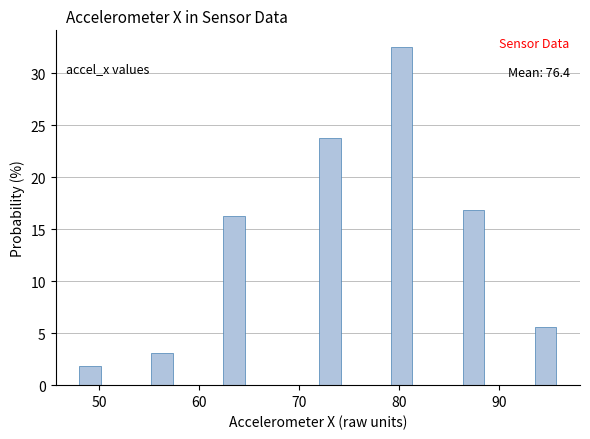

Around what value on the x-axis is the tallest bar? Give the approximate position of its centre, as read against the axis.

80